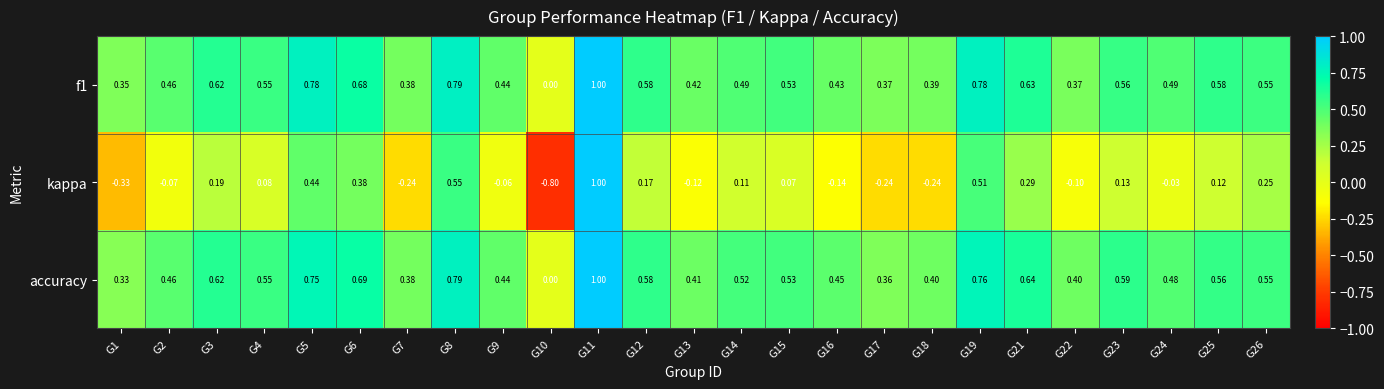

Which series has the widest spread of values?

kappa